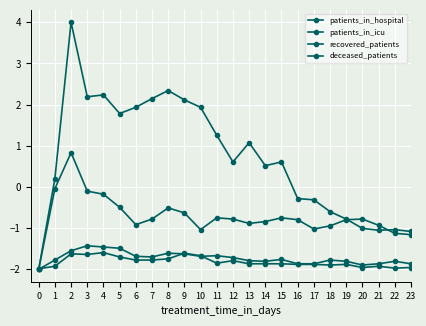

Which series has the largest total across all categories?

recovered_patients